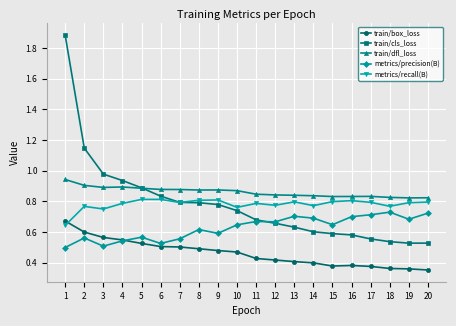

What are all the series names shown in the legend?

train/box_loss, train/cls_loss, train/dfl_loss, metrics/precision(B), metrics/recall(B)